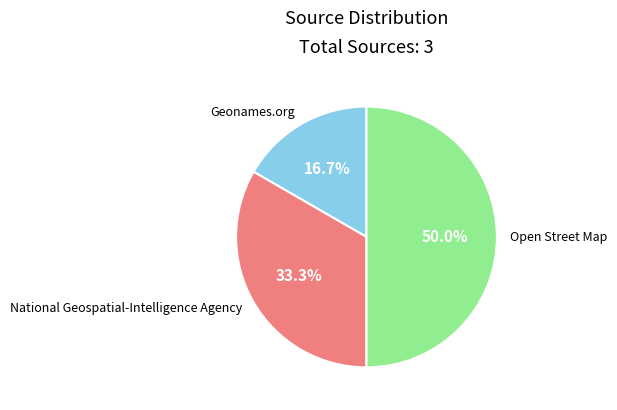

How many slices are in this pie chart?

3